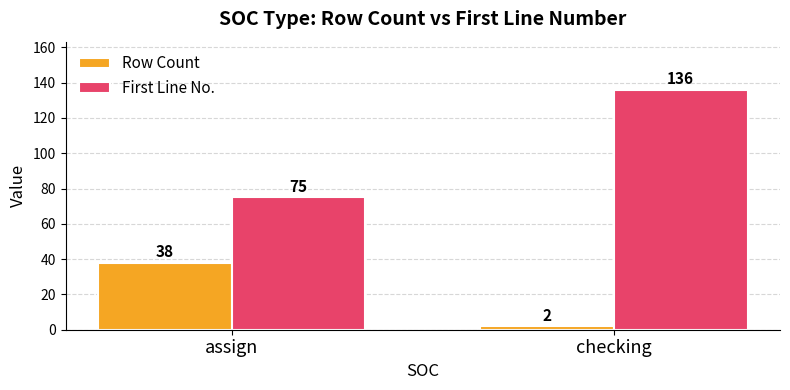

Which category has the lowest value across all series?

checking